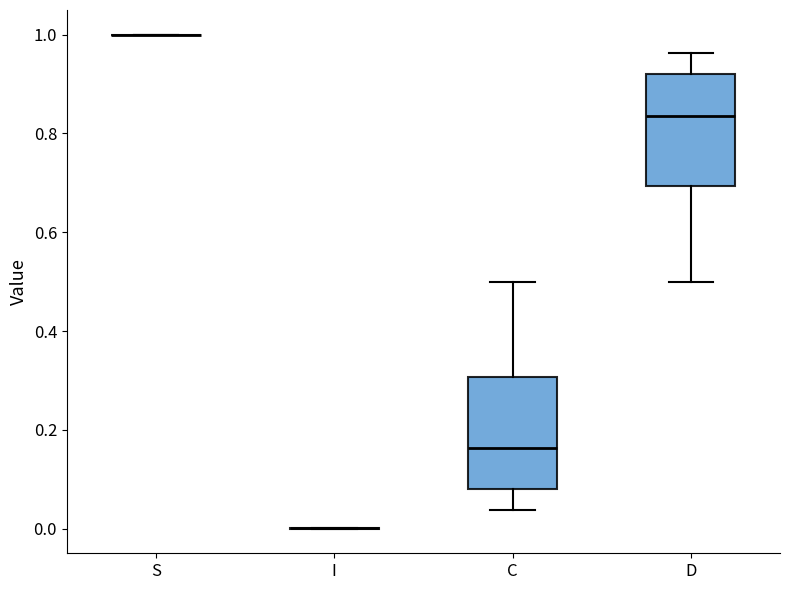

Reading left to right, transcribe this box plot: for each box, give where its median line is, the range the box spans, and where its two whiskers end, as read against the y-axis. The values are not printed on the chart, so give them approximately, as read against the axis.

S: box collapsed to a line at 1.00, whiskers 1.00 to 1.00
I: box collapsed to a line at 0.00, whiskers 0.00 to 0.00
C: median 0.16, box 0.08 to 0.30, whiskers 0.04 to 0.50
D: median 0.84, box 0.70 to 0.92, whiskers 0.50 to 0.96